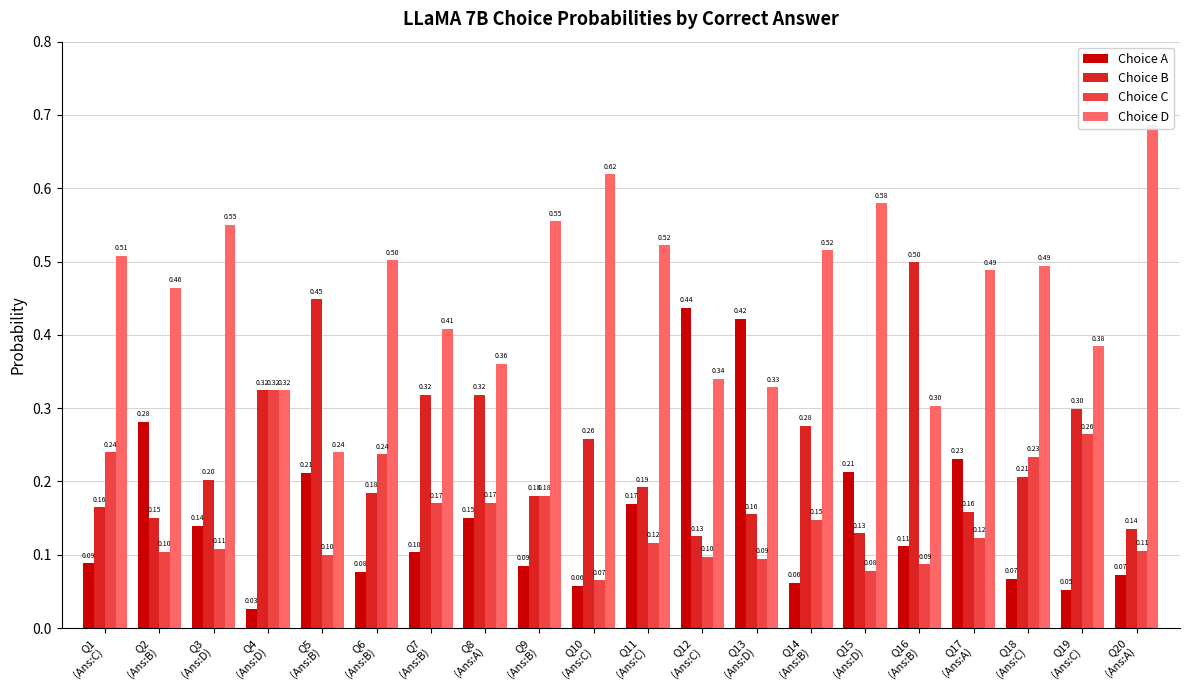

What is the maximum value shown in the chart?

0.7